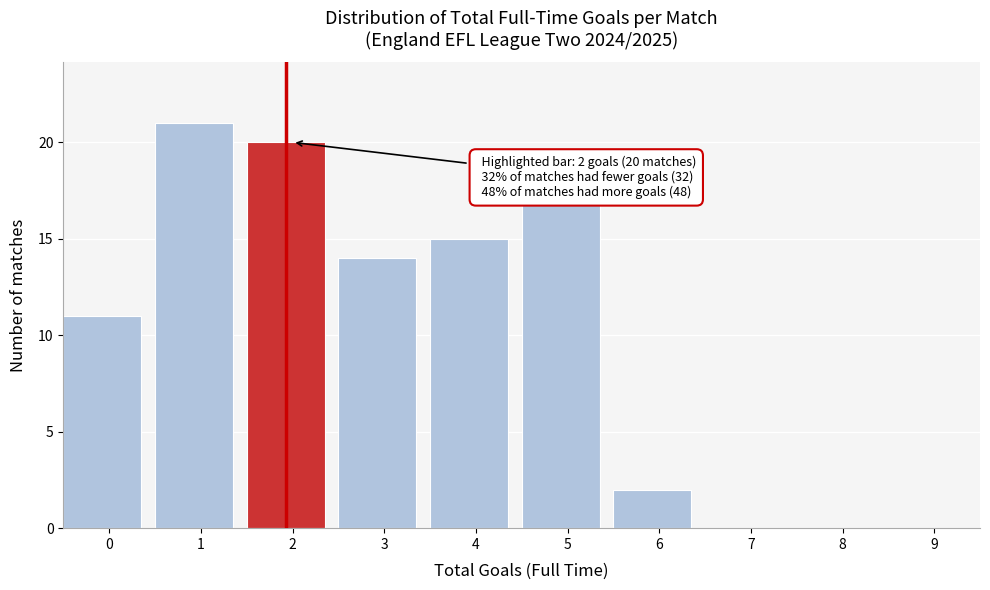

Reading left to right, what are all the values shown in this chart?

0=11	1=21	2=20	3=14	4=15	5=17	6=2	7=0	8=0	9=0